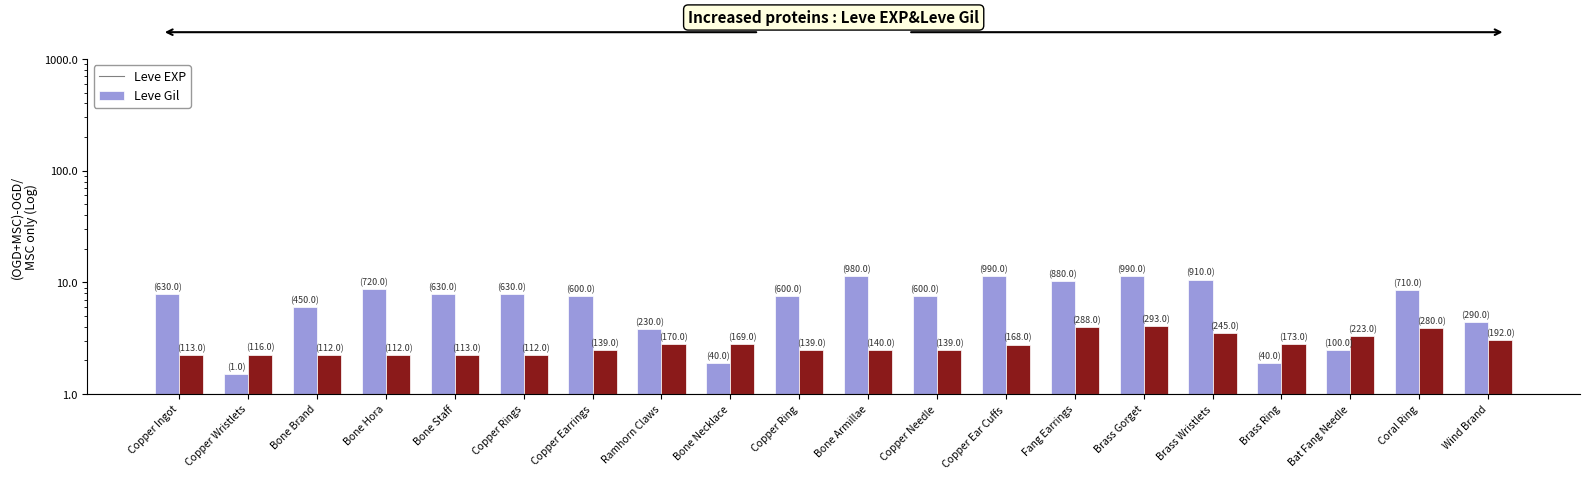

List the labels in order of Leve Gil value, smallest first.

Bone Brand, Bone Hora, Copper Rings, Copper Ingot, Bone Staff, Copper Wristlets, Copper Earrings, Copper Ring, Copper Needle, Bone Armillae, Copper Ear Cuffs, Bone Necklace, Ramhorn Claws, Brass Ring, Wind Brand, Bat Fang Needle, Brass Wristlets, Coral Ring, Fang Earrings, Brass Gorget